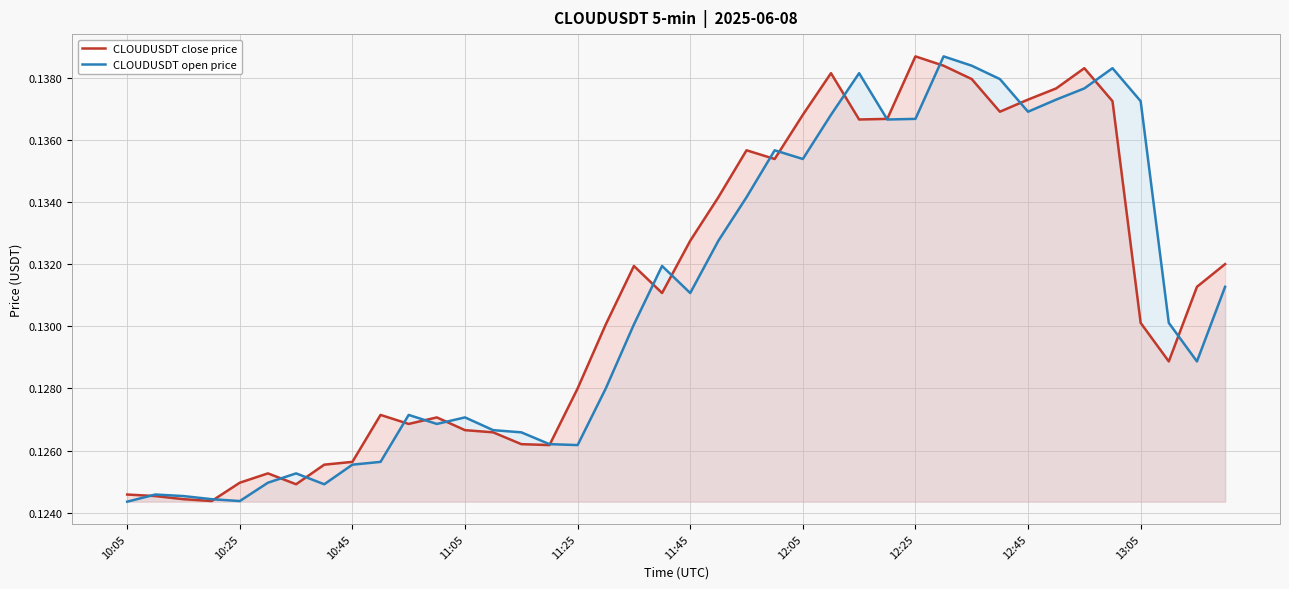

At how many categories does at least one series exceed 0?

40